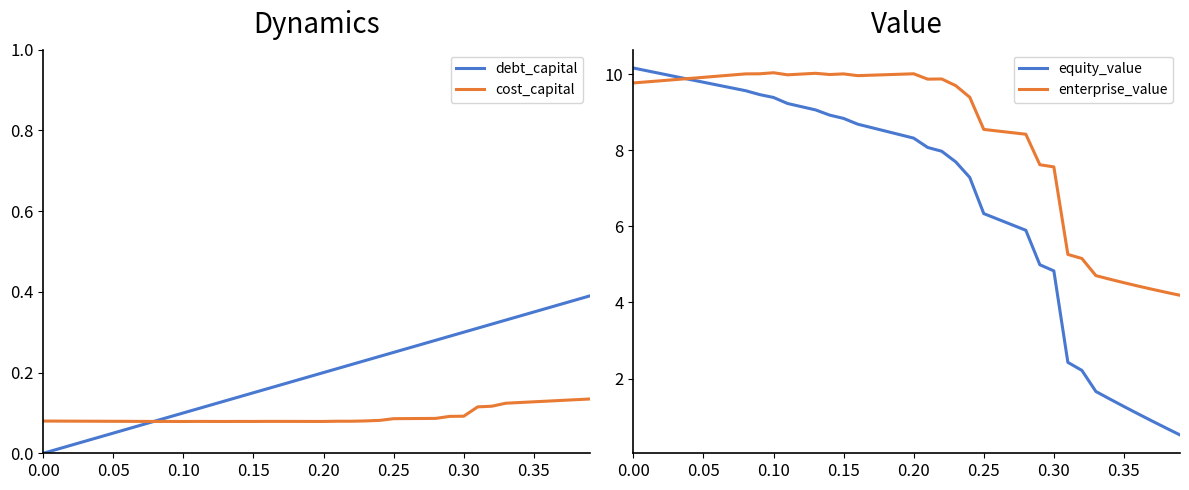

Is it true that debt_capital equals 0.2 at 0.20?

True